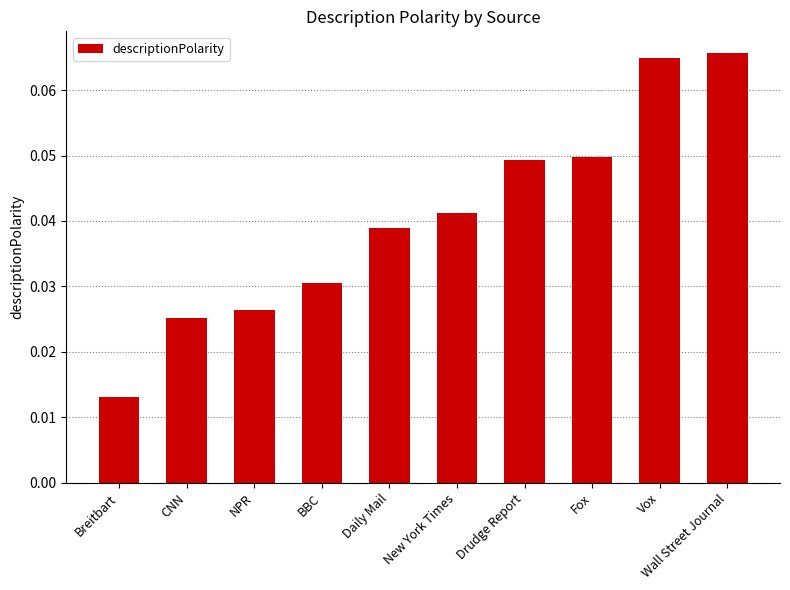

Between Daily Mail and NPR, which is larger?

Daily Mail